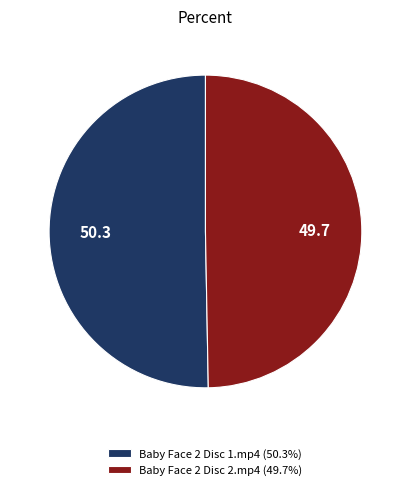

Do Baby Face 2 Disc 1.mp4 and Baby Face 2 Disc 2.mp4 together represent more than half of the pie?

Yes